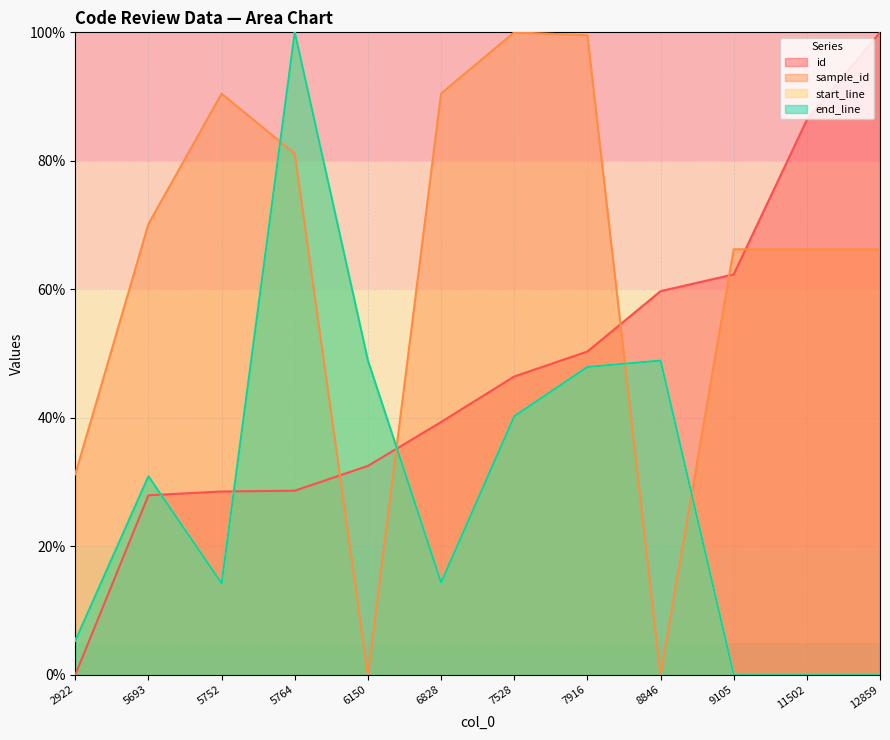

Which category has the highest value across all series?

12859